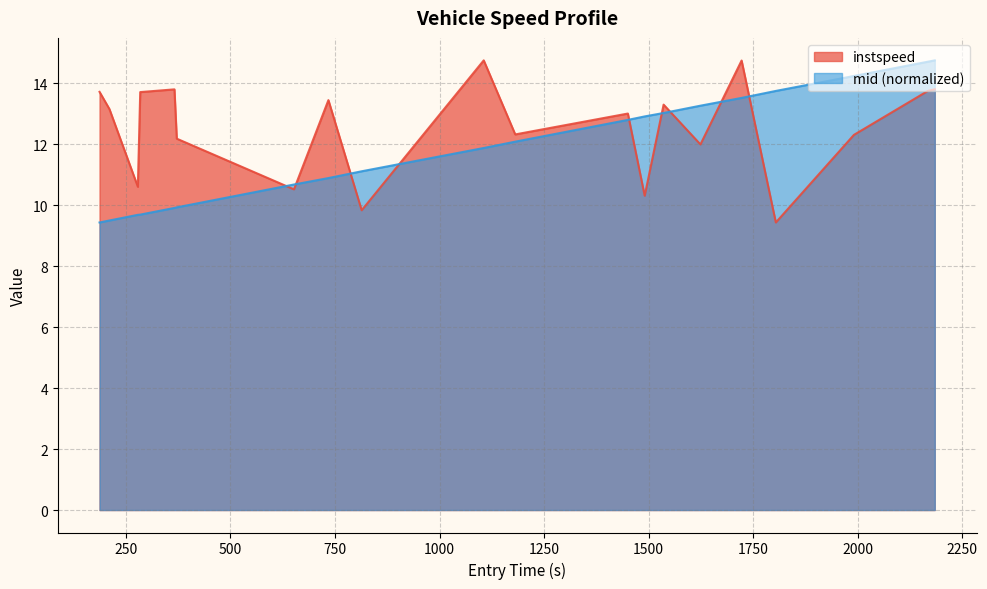

What is the smallest value displayed?

9.4